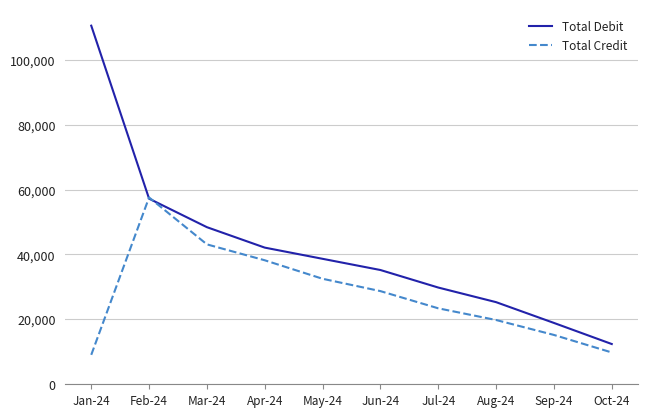

Between Jan-24 and Jul-24, which series saw the biggest shift?

Total Debit